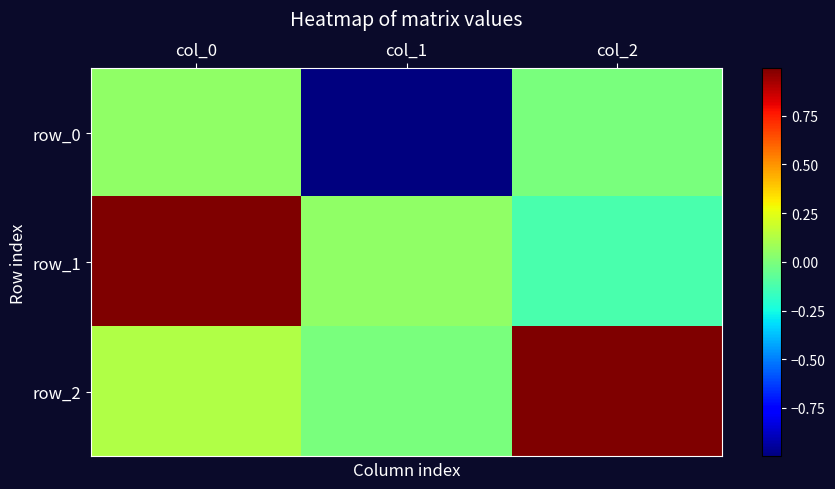

Where is row_0 nearest to the value 0?

col_2